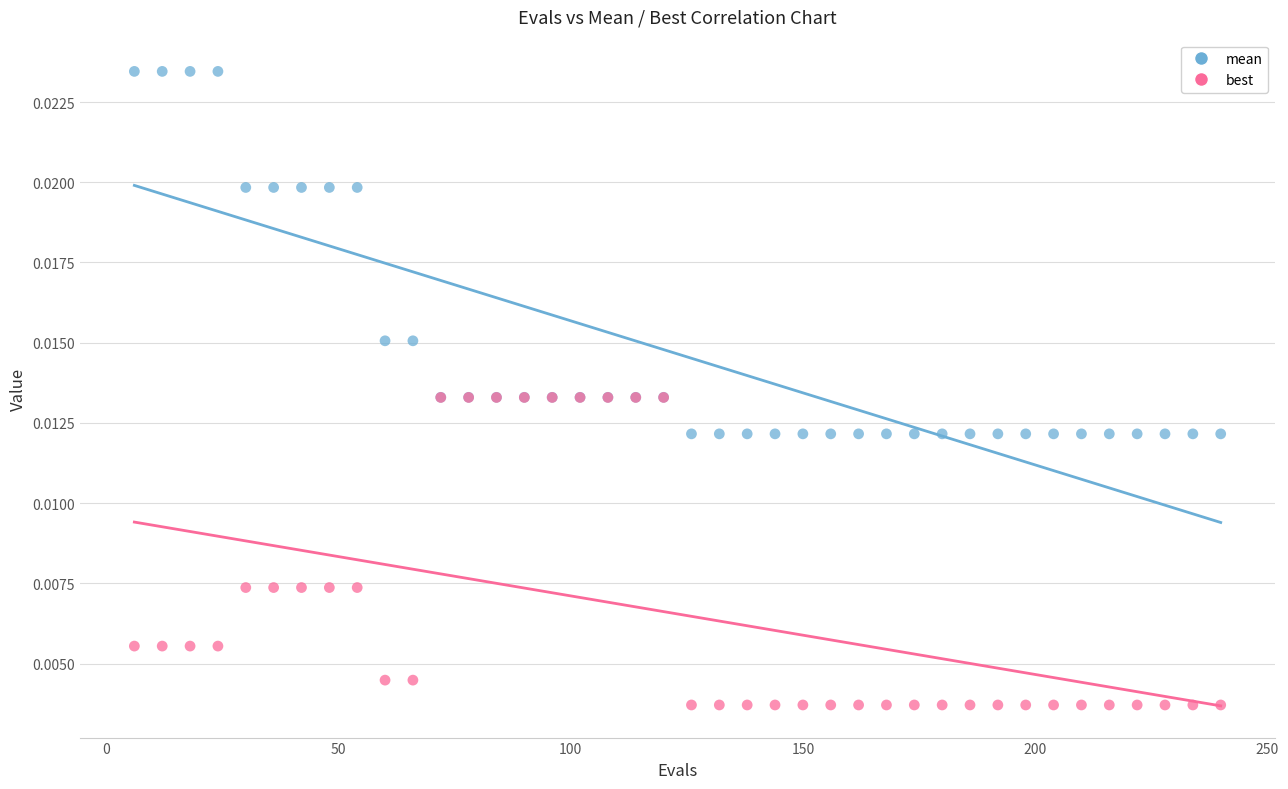

What are all the series names shown in the legend?

mean, best